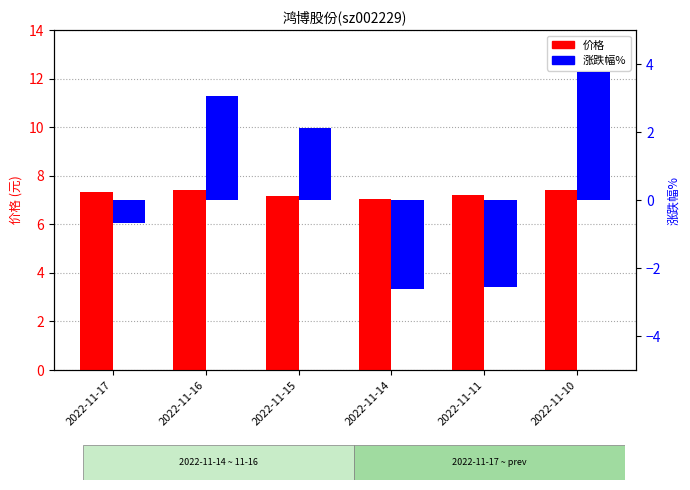

How many groups of bars are there?

6